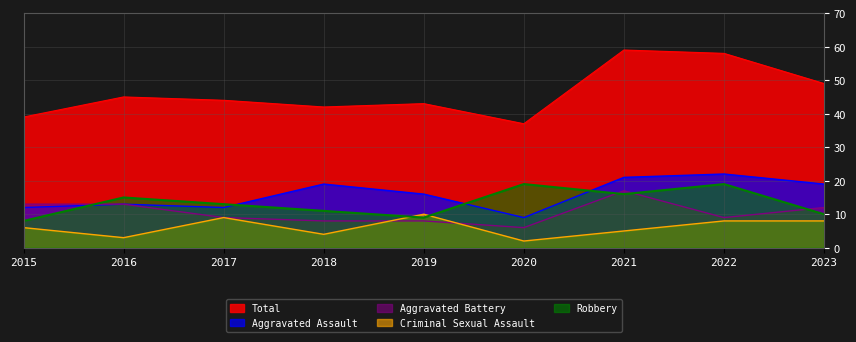

What is the average value of the Robbery series?

13